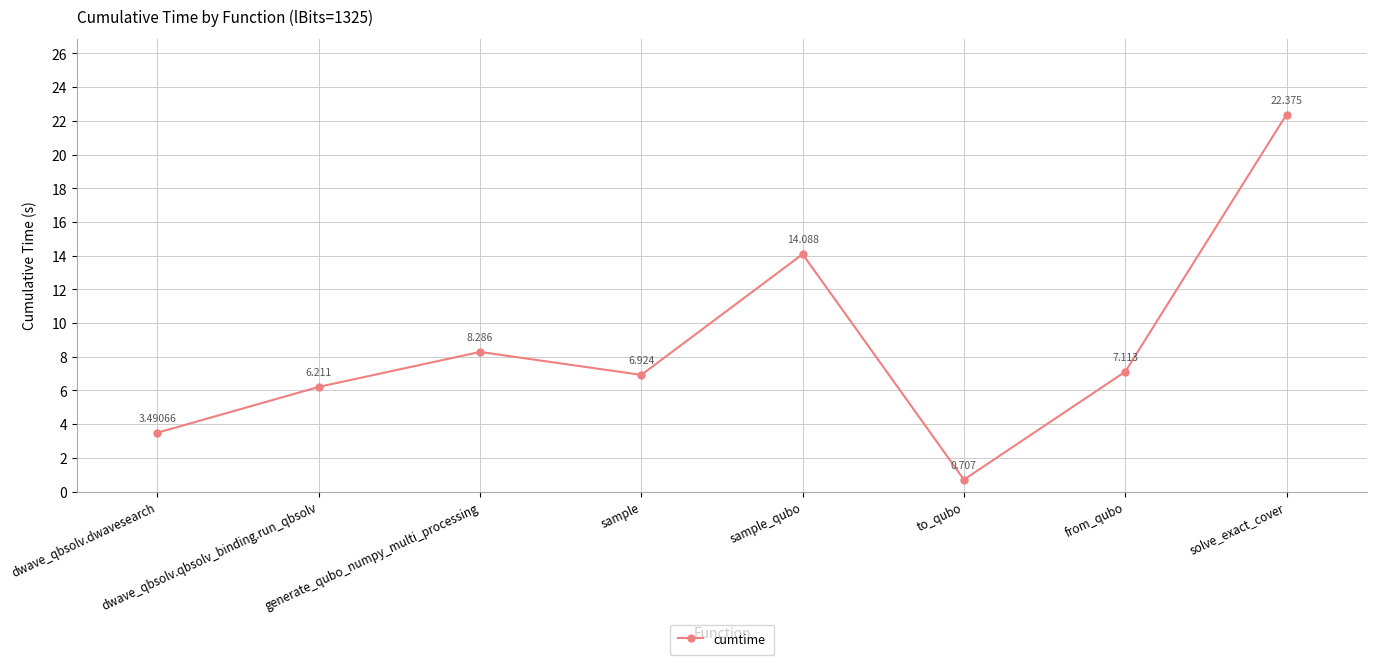

How many lines are shown in the chart?

1